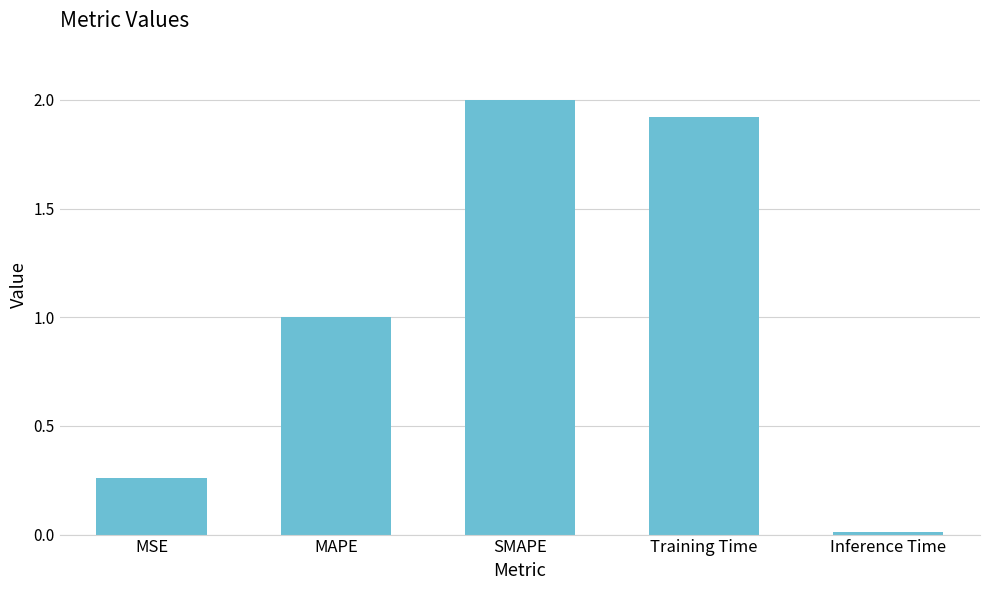

At which label is the value closest to 1?

MAPE